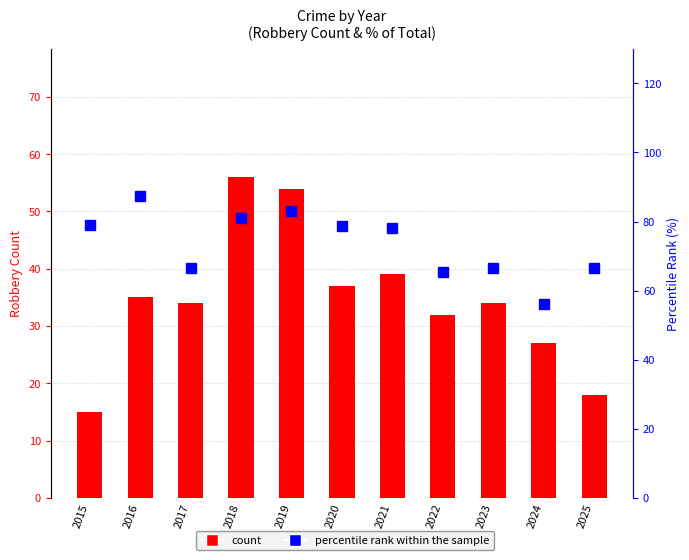

Which series has the widest spread of values?

count